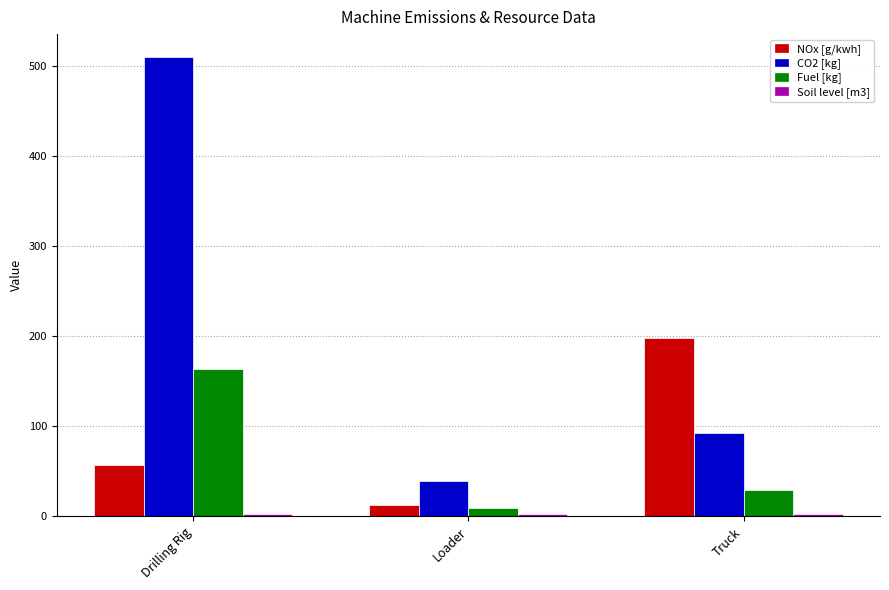

Which category has the lowest value in the NOx [g/kwh] series?

Loader